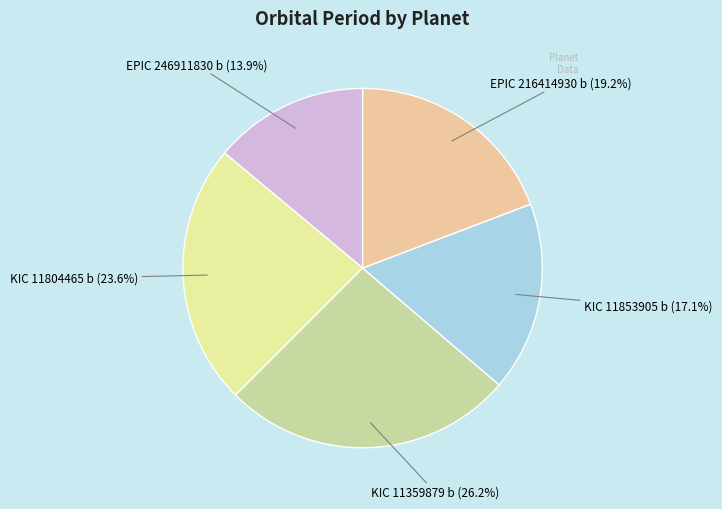

Is it true that EPIC 246911830 b is 14% of the pie?

True